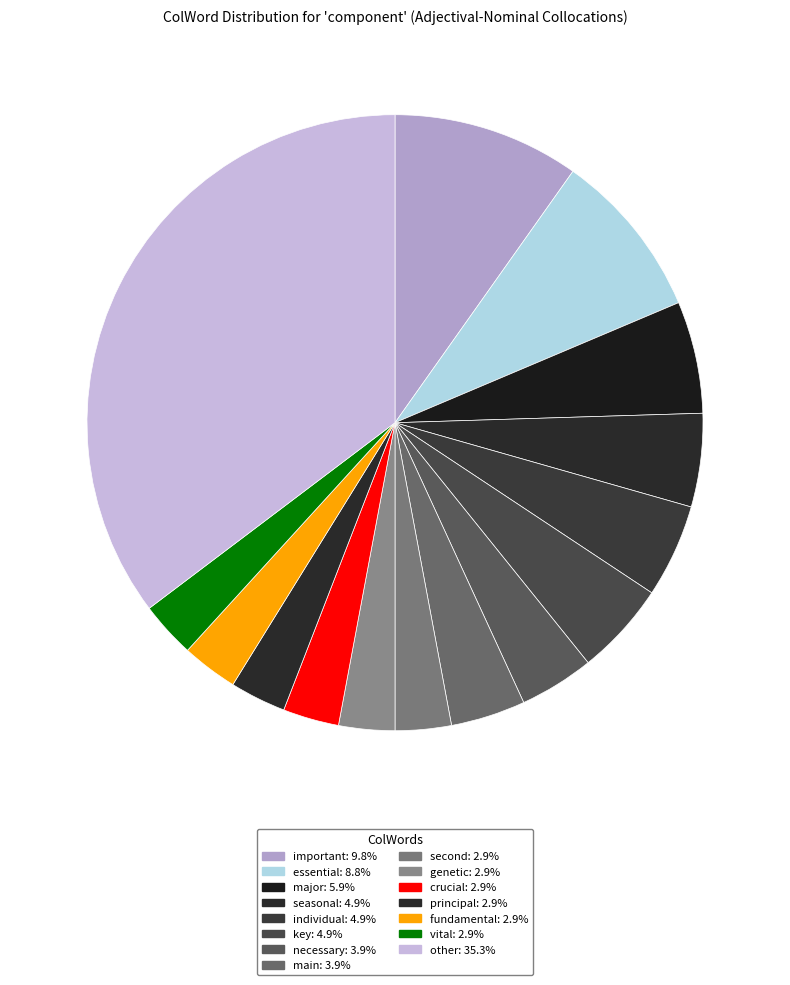

How many slices are in this pie chart?

15